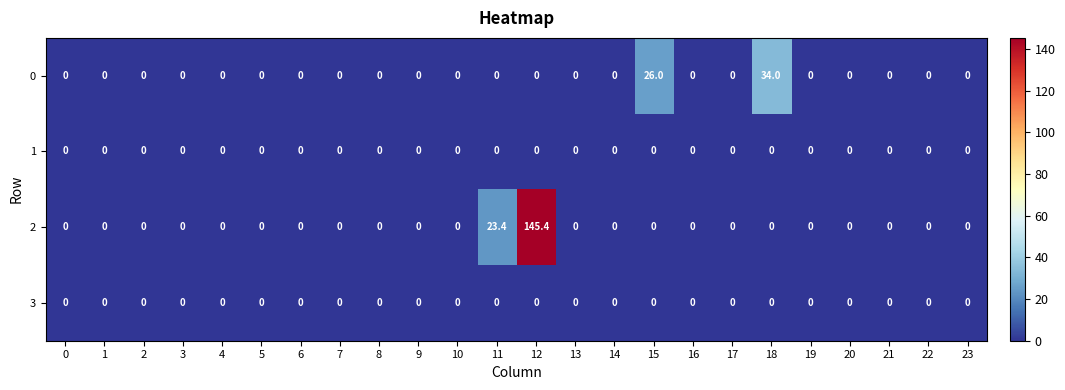

How many series are shown in this chart?

4